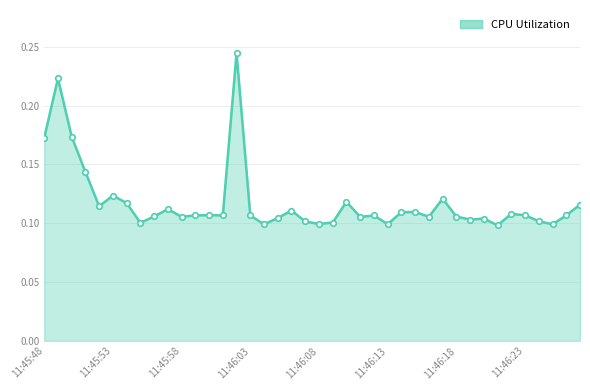

How many values are between 0 and 1?

40